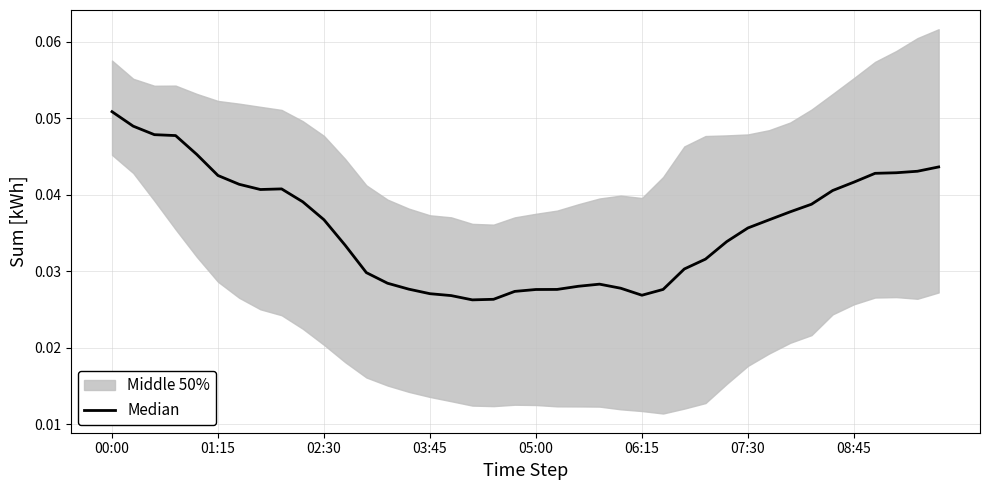

How many lines are shown in the chart?

1